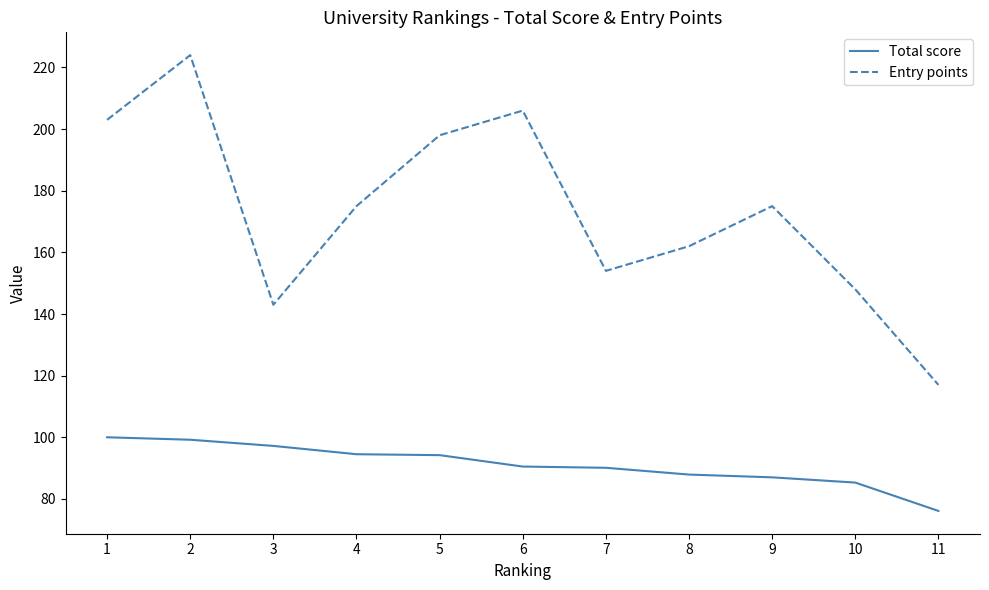

What is the difference between the highest and lowest values at 11?

40.9